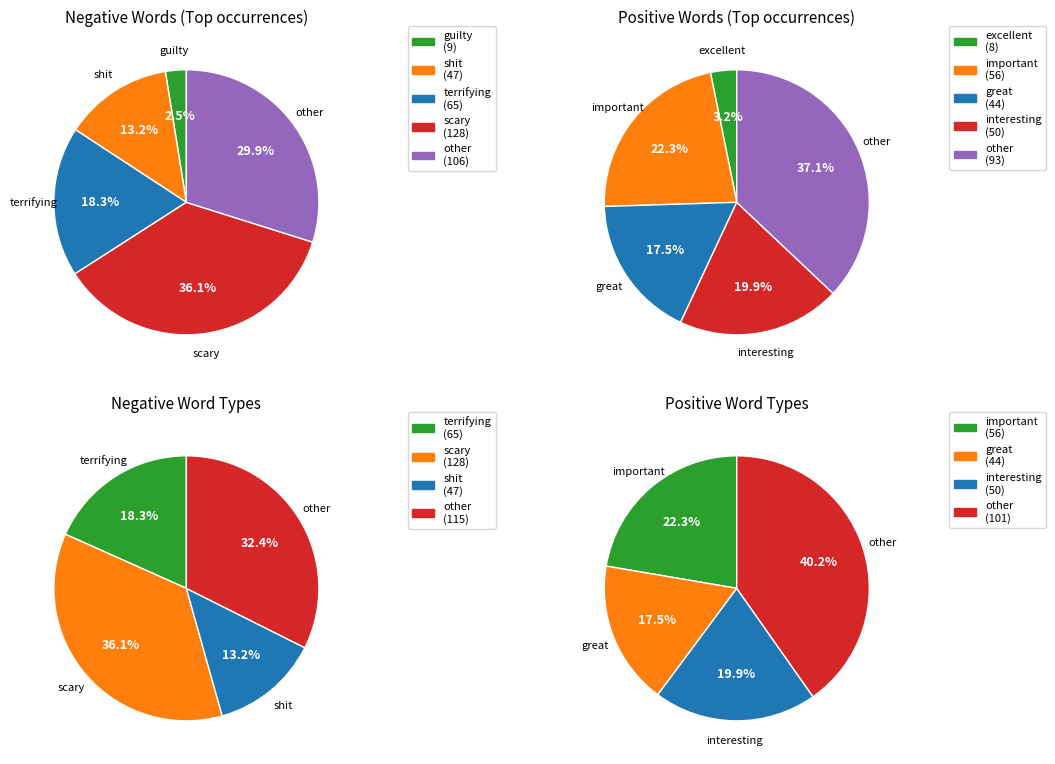

Is it true that 3 is 19% of the pie?

False